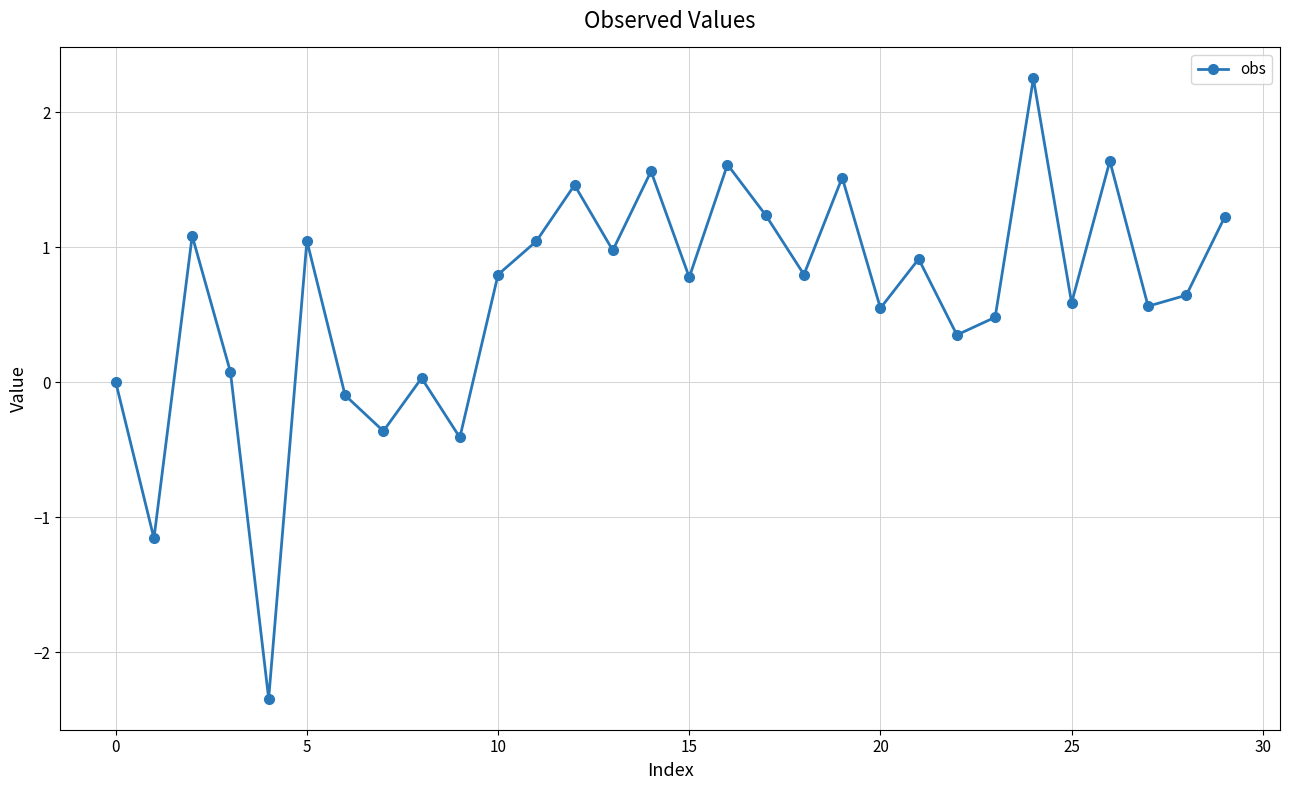

How many points are lower than both their immediate neighbors (excluding endpoints)?

11